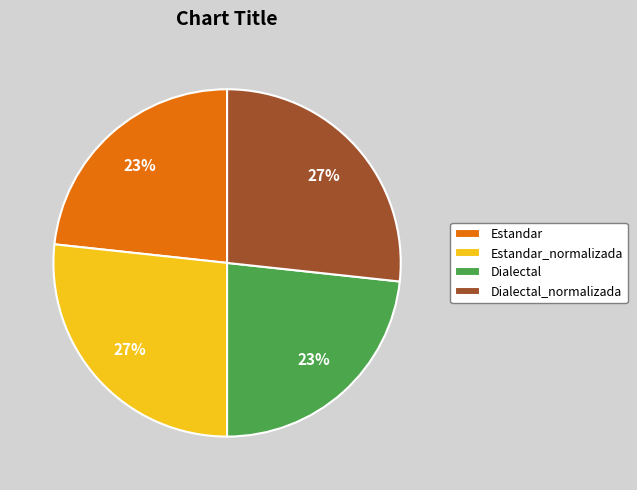

Is the sum of Dialectal_normalizada and Estandar_normalizada greater than half?

Yes